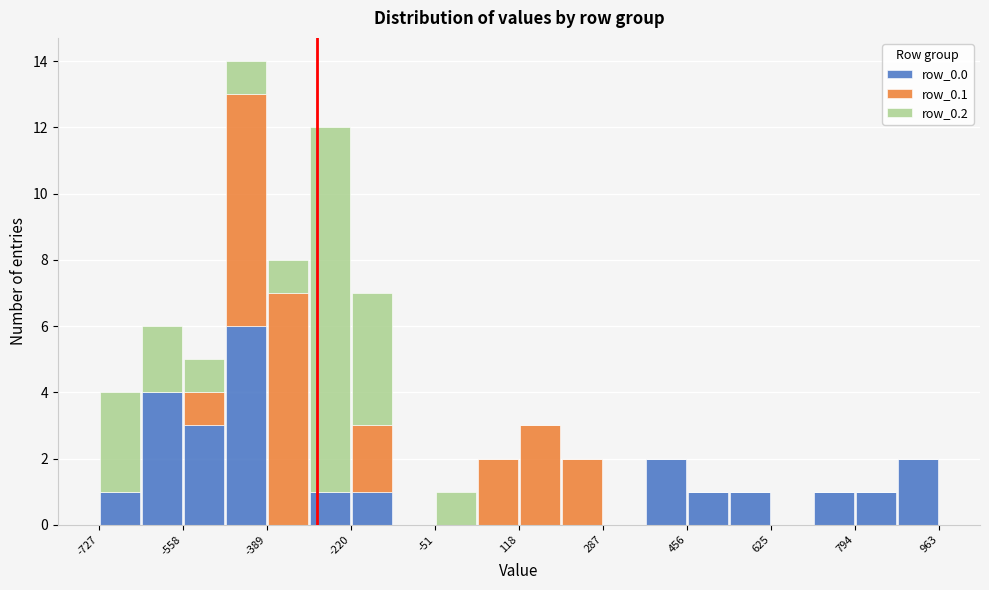

Reading left to right, transcribe this chart: for each stacked bar, give the range it covers on the x-axis and its total height. Neither the bar edges nor the heights are printed on the chart, so give them approximately, as read against the axes.

-720 to -640: 4
-640 to -560: 6
-560 to -480: 5
-480 to -380: 14
-380 to -300: 8
-300 to -220: 12
-220 to -140: 7
-140 to -60: 0
-60 to 40: 1
40 to 120: 2
120 to 200: 3
200 to 280: 2
280 to 380: 0
380 to 460: 2
460 to 540: 1
540 to 620: 1
620 to 700: 0
700 to 800: 1
800 to 880: 1
880 to 960: 2